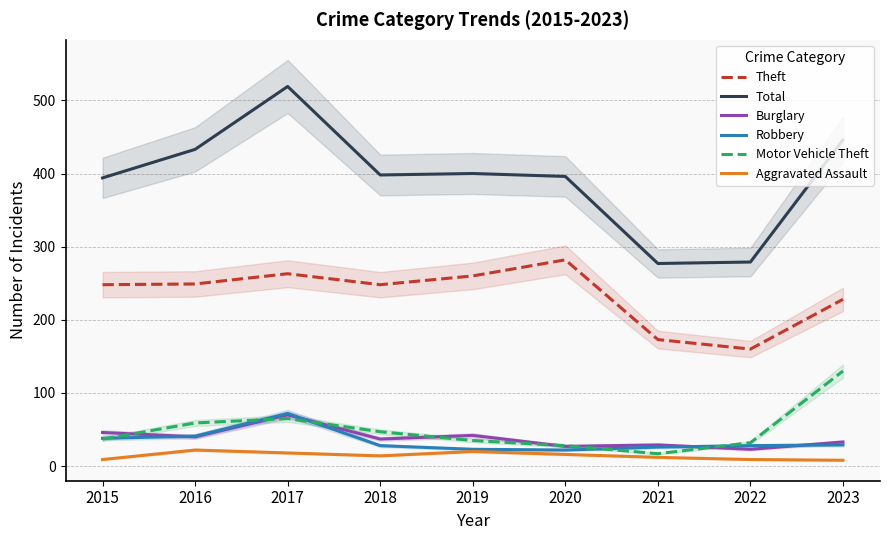

At how many categories does at least one series exceed 484?

1